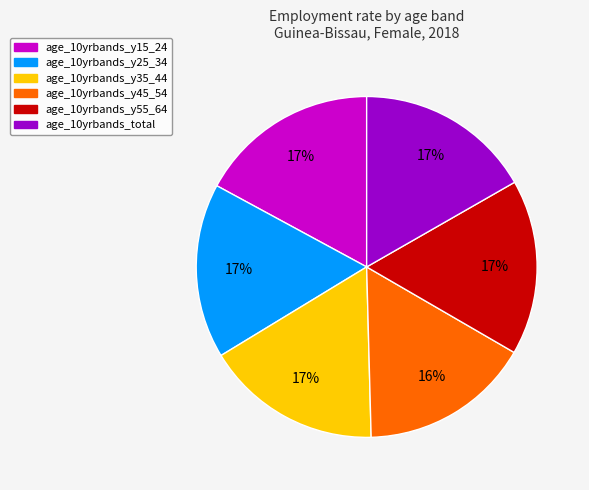

Approximately how many times larger is the value at age_10yrbands_y25_34 compared to age_10yrbands_y45_54?

1.0